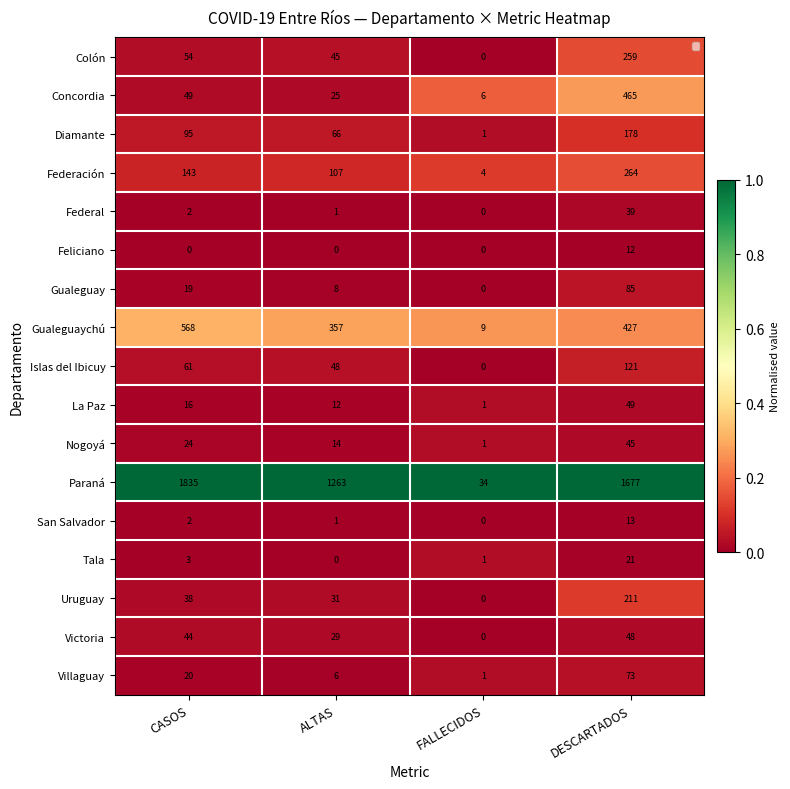

Which category has the highest value in the Diamante series?

DESCARTADOS